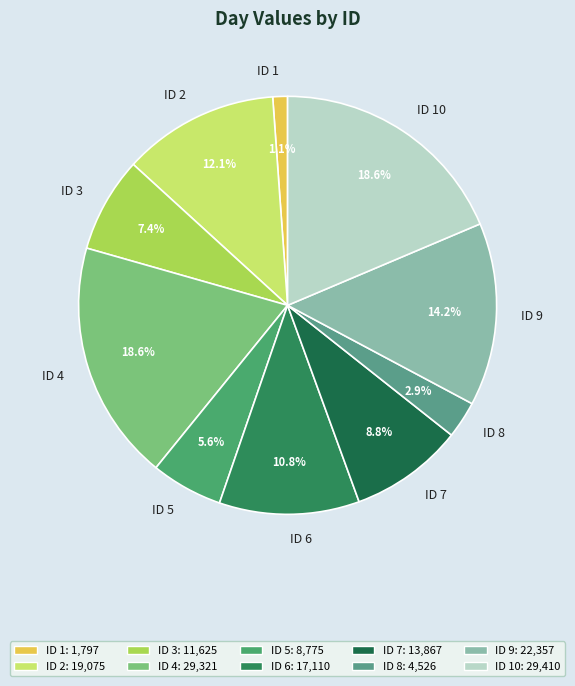

Count the number of slices in the pie.

10